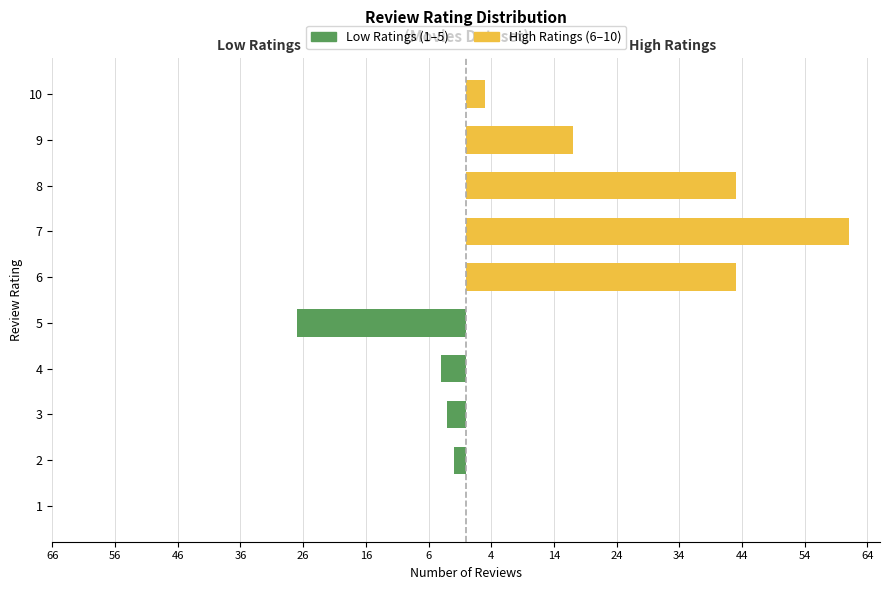

What is the value of the High Ratings (6–10) bar at the 6th from the left?

43